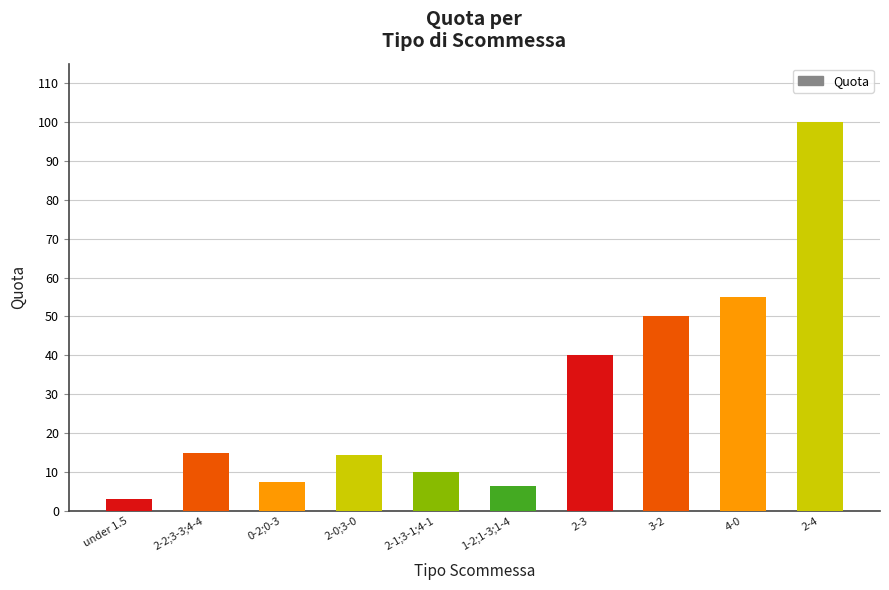

Are the bars grouped side by side (vs. stacked)?

No